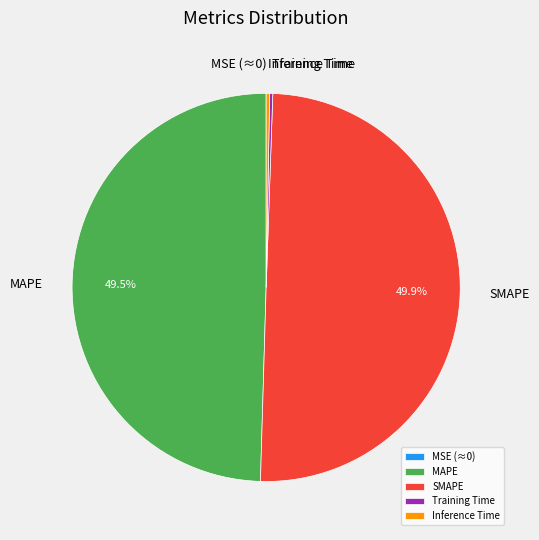

Which has a higher value, MAPE or Inference Time?

MAPE